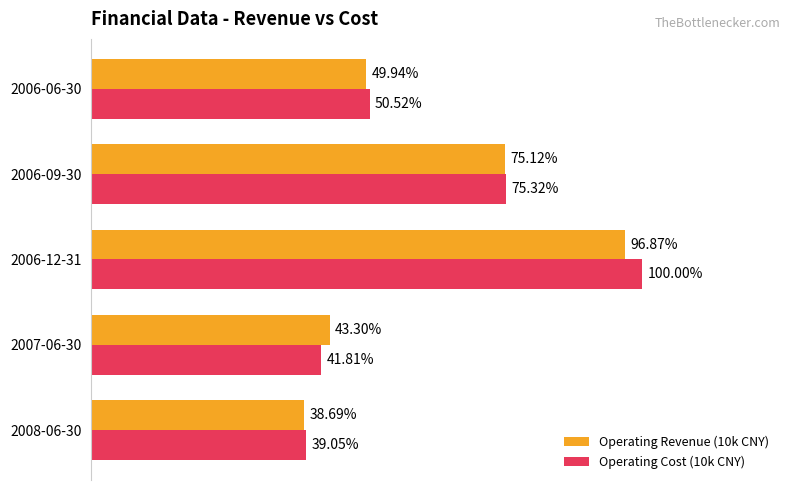

What are all the series names shown in the legend?

Operating Revenue (10k CNY), Operating Cost (10k CNY)